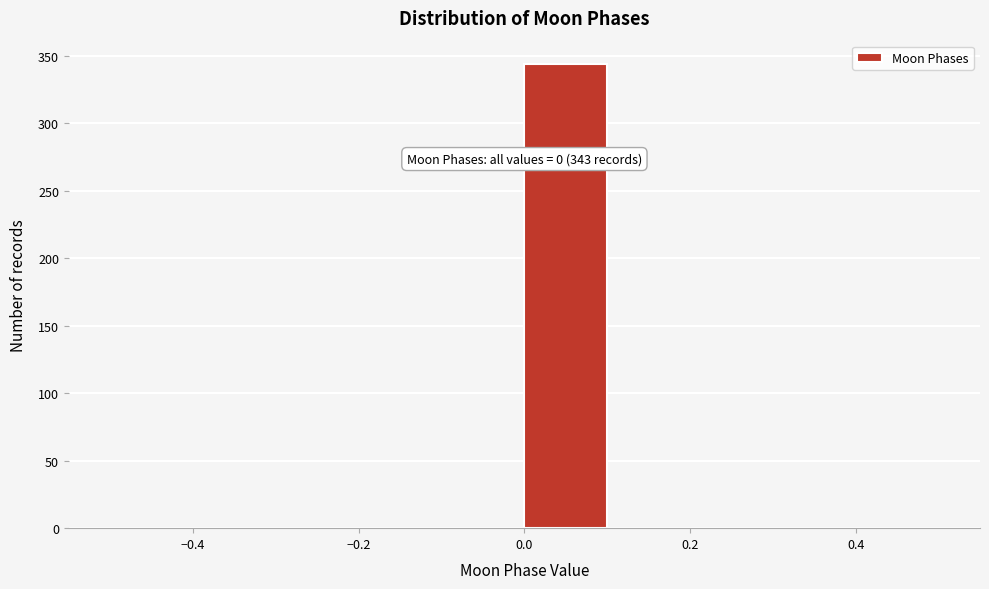

Over which range of the x-axis is the bar tallest?

0.0 to 0.1